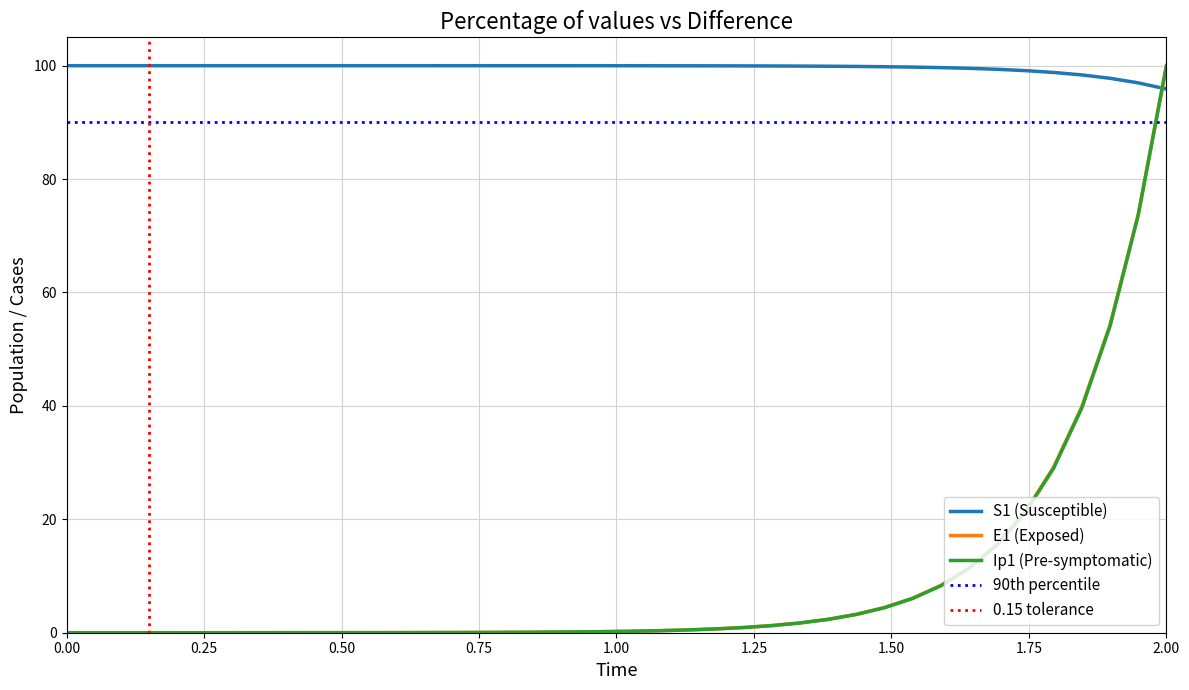

What is the minimum value for S1 (Susceptible)?

95.9